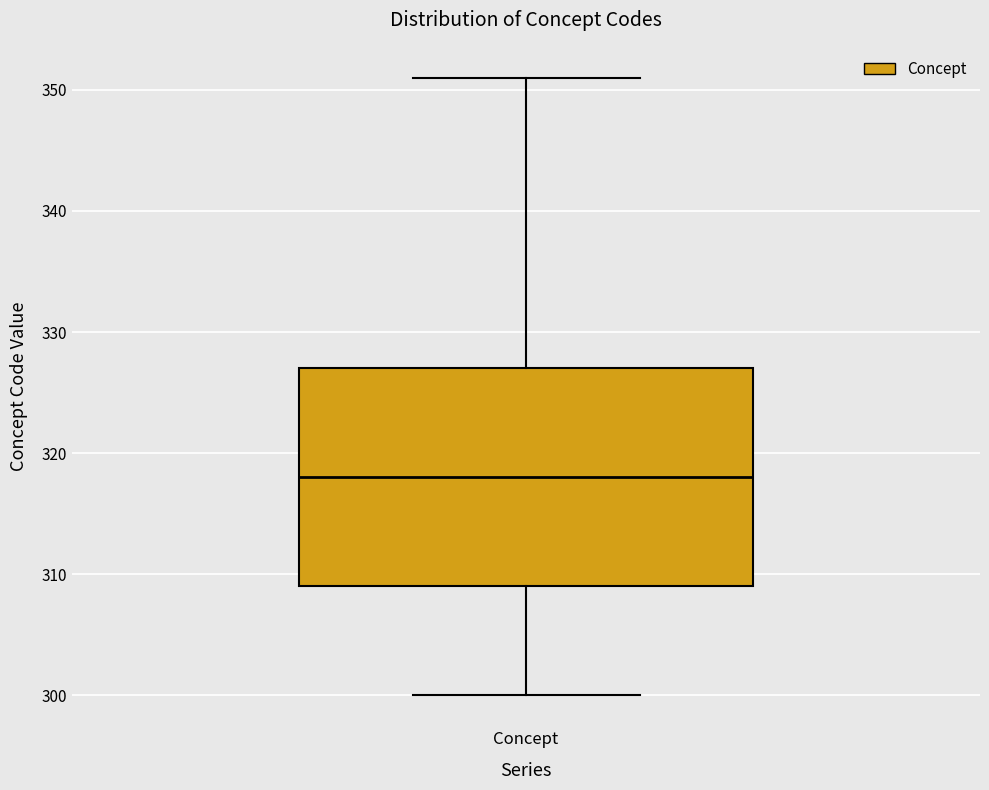

Where does the lower whisker of the box for Concept end on the y-axis? The values are not printed on the chart, so give them approximately, as read against the axis.

300